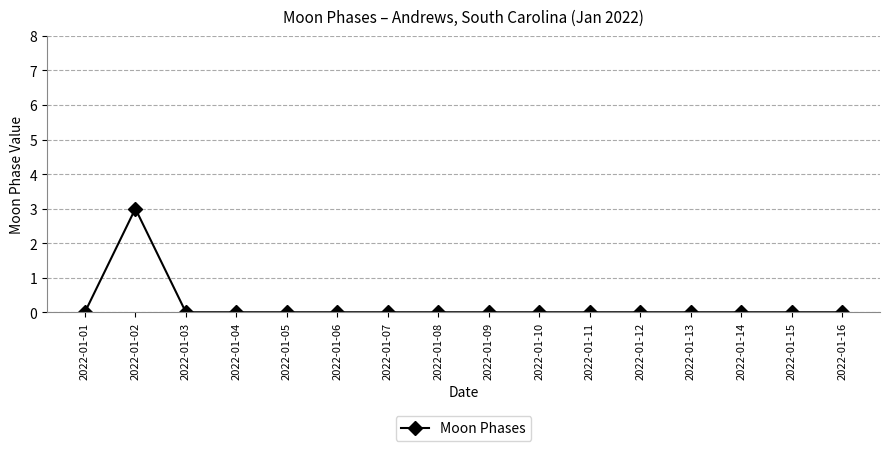

How many categories are shown in the chart?

16